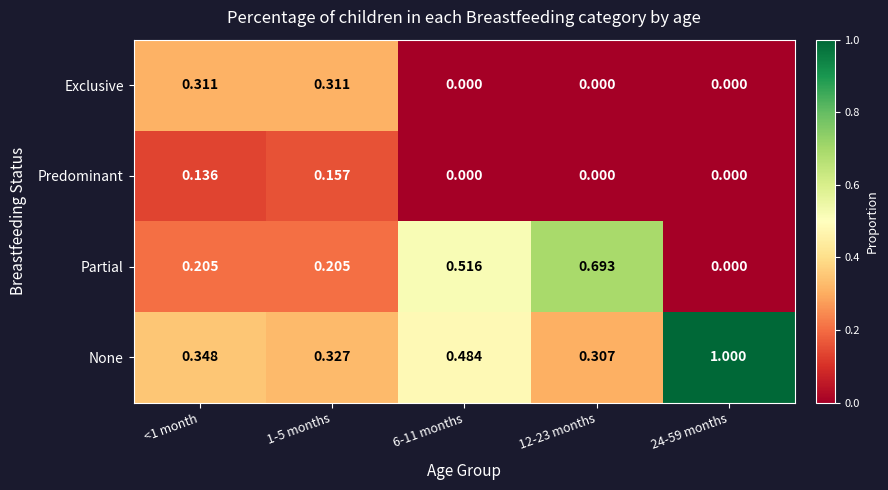

Which series changed the most between 1-5 months and 12-23 months?

Partial